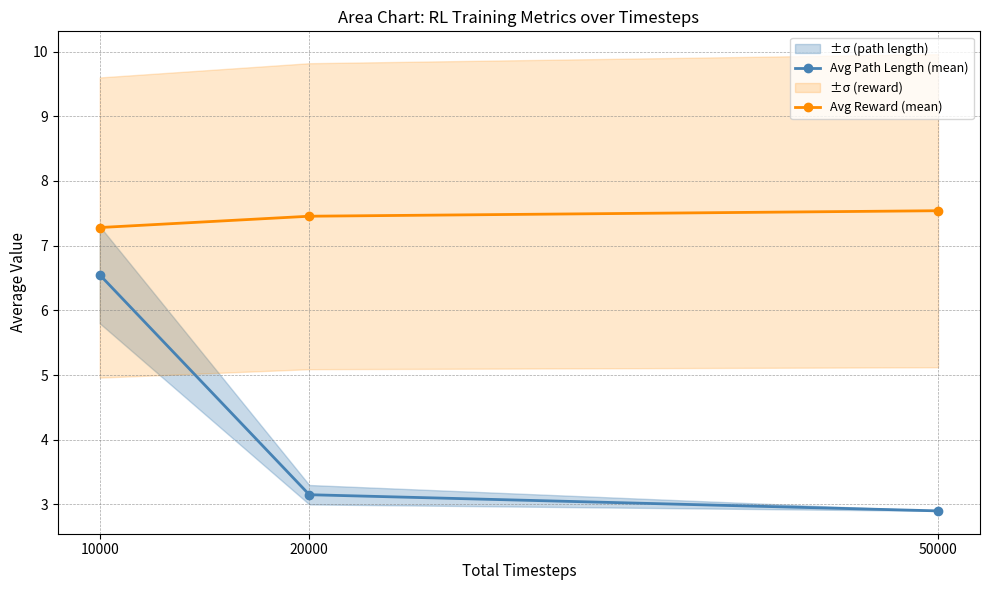

Does the chart display data point markers on the line(s)?

Yes